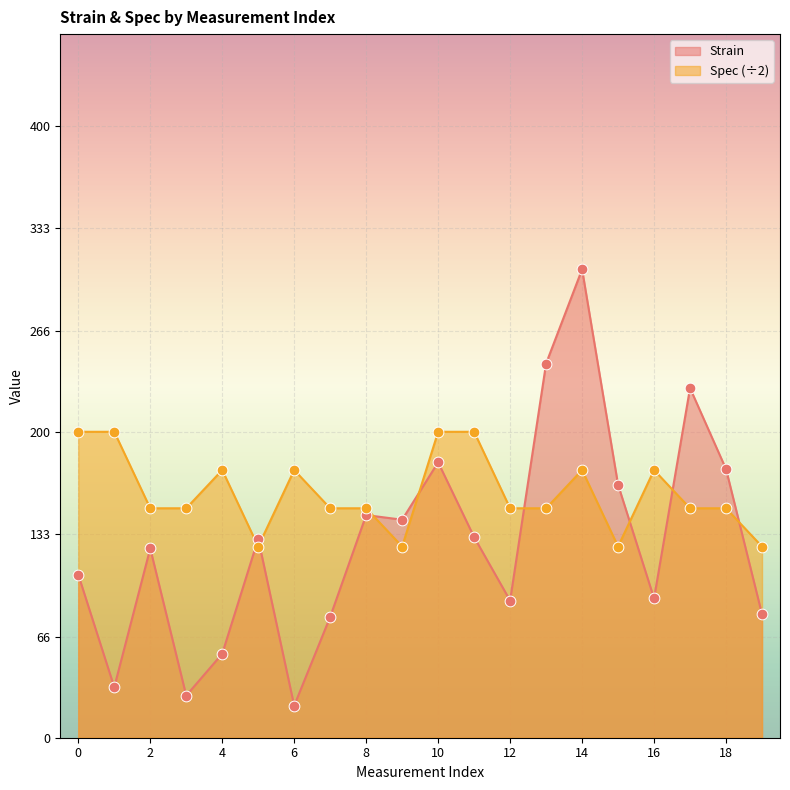

Which series has the largest total across all categories?

Spec (÷2)